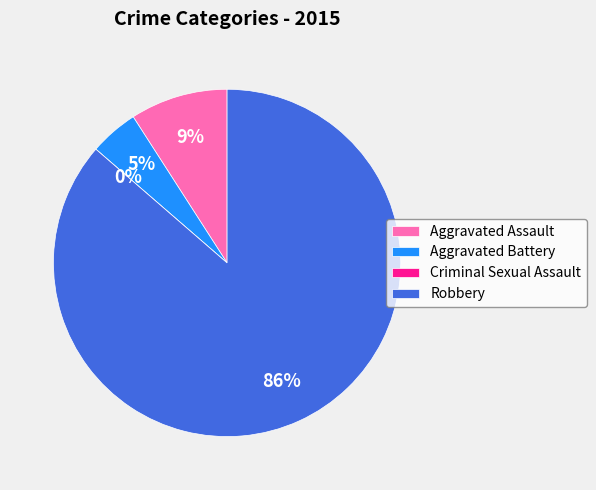

Between Criminal Sexual Assault and Robbery, which is larger?

Robbery